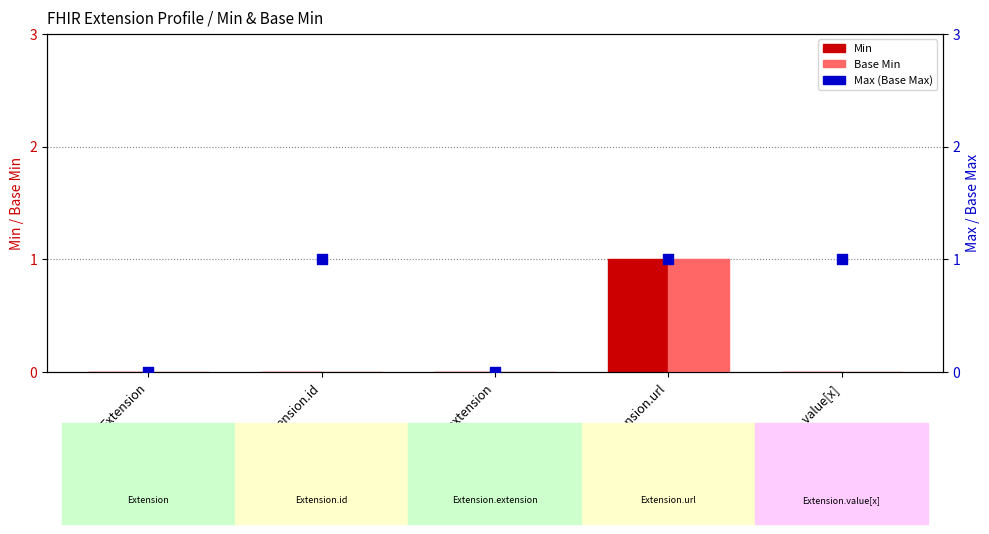

Which series contains the lowest Y value?

Min